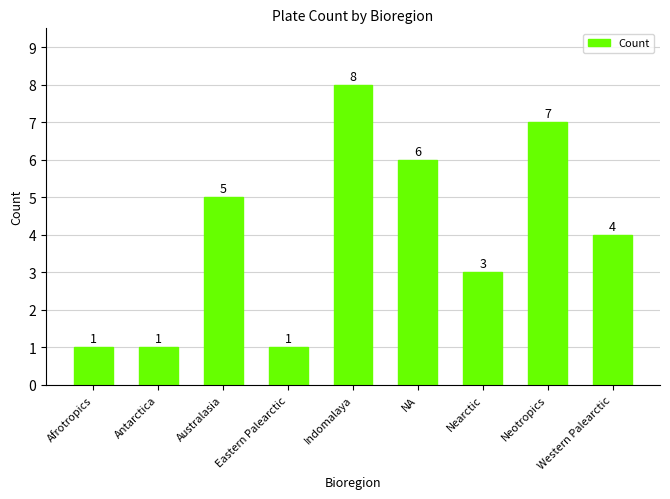

Count the values in the range 1 to 6.

7